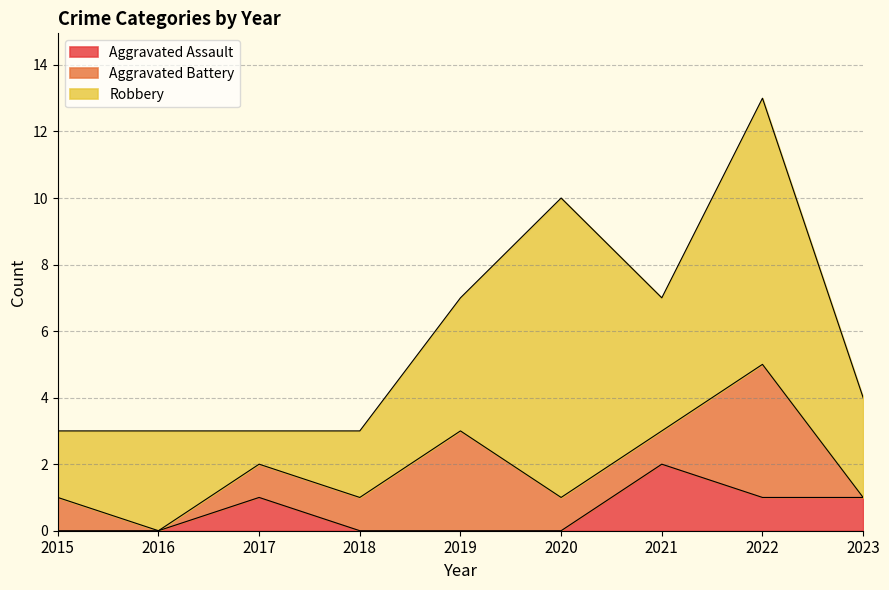

How many interior local valleys does the Robbery series have?

2